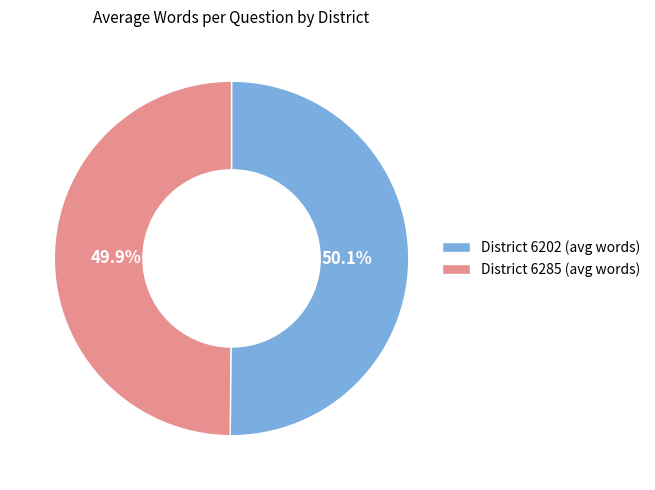

Approximately how many times larger is the value at District 6202 (avg words) compared to District 6285 (avg words)?

1.0